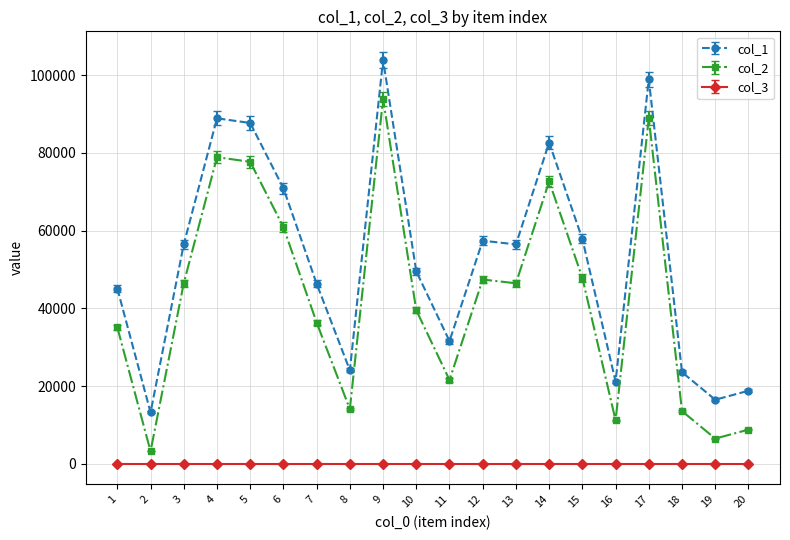

The value of col_1 at 9 is 51655. True or false?

False